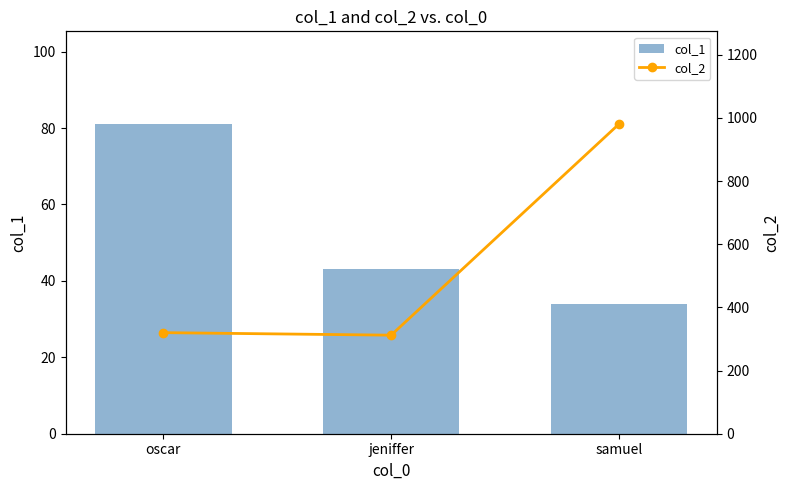

What is the sum of the col_1 values at jeniffer and oscar?

124